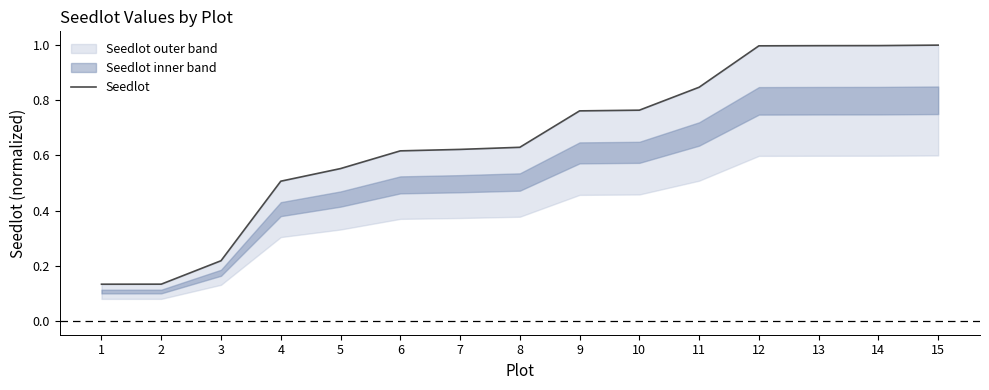

Reading left to right, transcribe all the data shown in this chart.

0.1	0.1	0.2	0.5	0.6	0.6	0.6	0.6	0.8	0.8	0.8	1.0	1.0	1.0	1.0